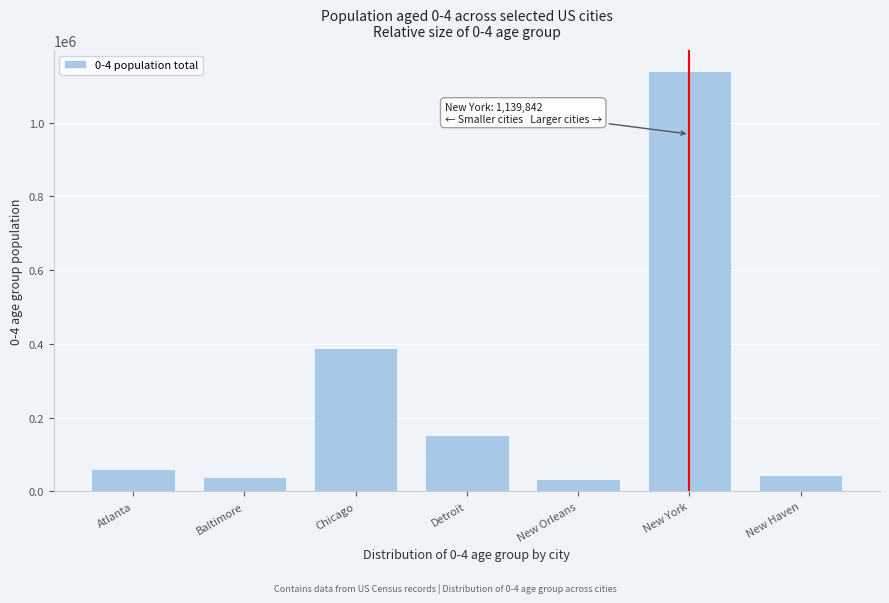

What is the minimum value shown in the chart?

33496